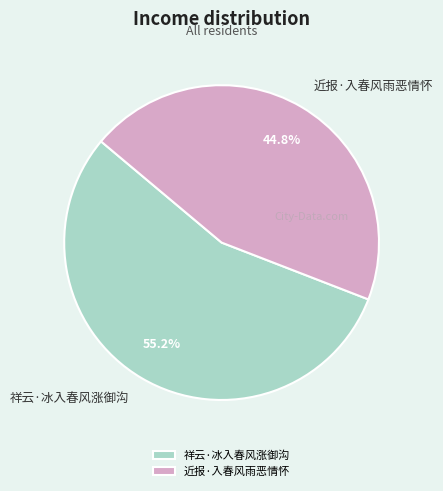

Between 近报·入春风雨恶情怀 and 祥云·冰入春风涨御沟, which is larger?

祥云·冰入春风涨御沟